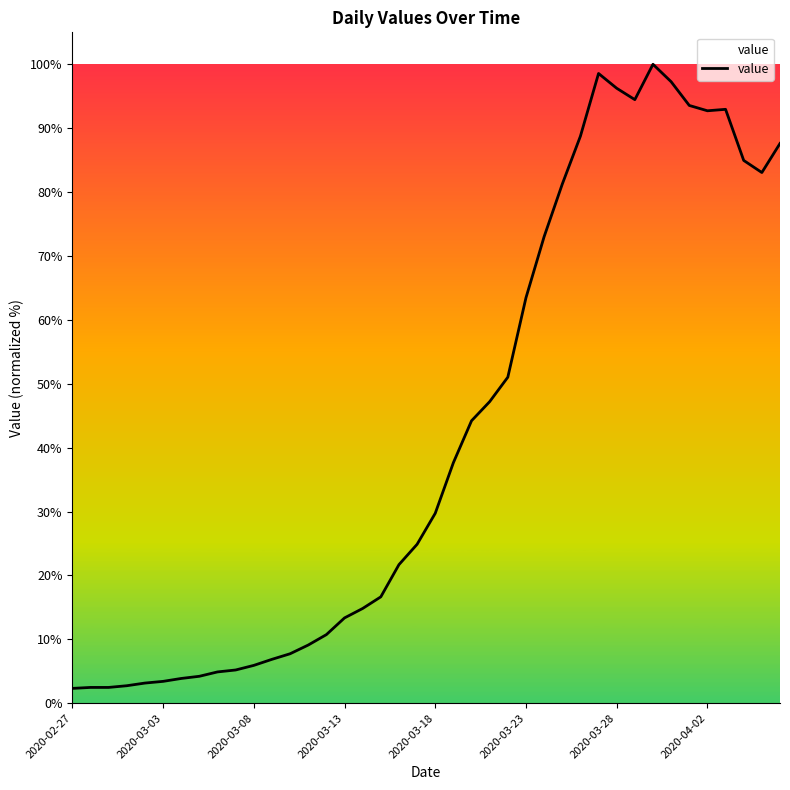

What is the smallest value displayed?

2.3